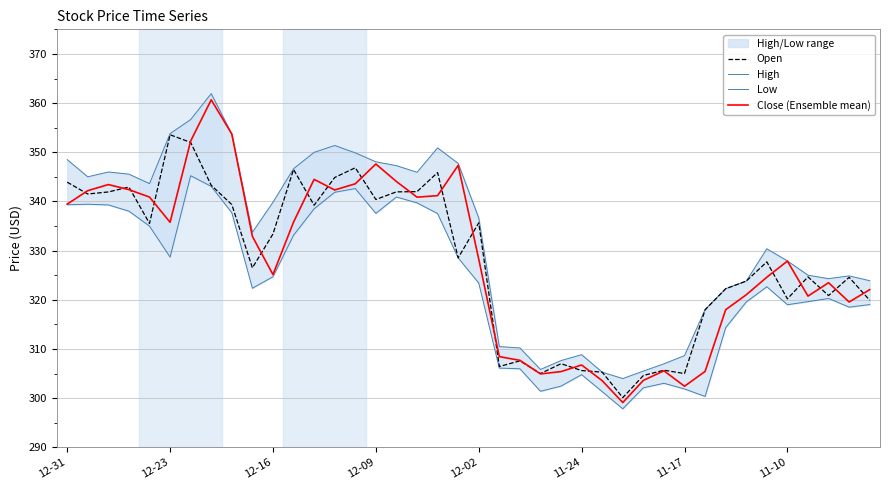

Between 29 and 35, which is larger?

35